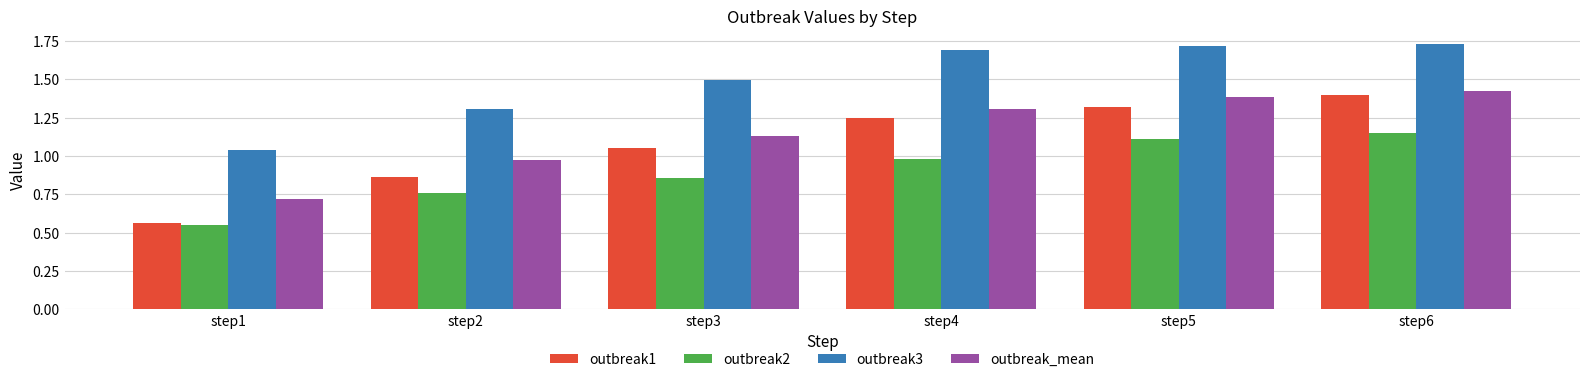

What is the sum of all outbreak1 values?

6.4